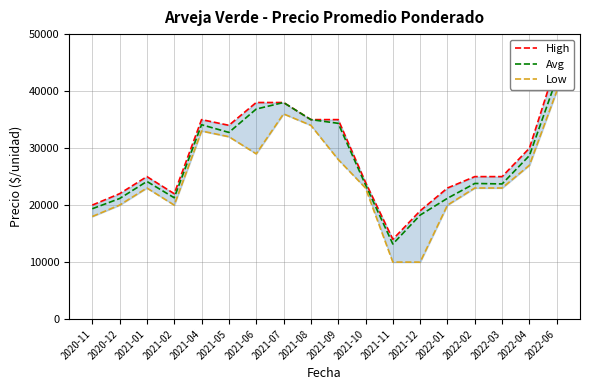

What is the sum of the High values at 2022-04 and 2021-09?

65000